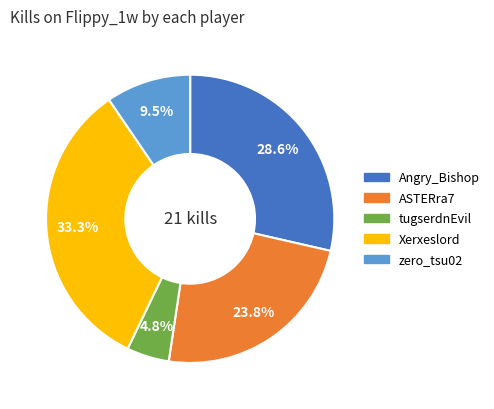

Does tugserdnEvil account for over 50% of the chart?

No